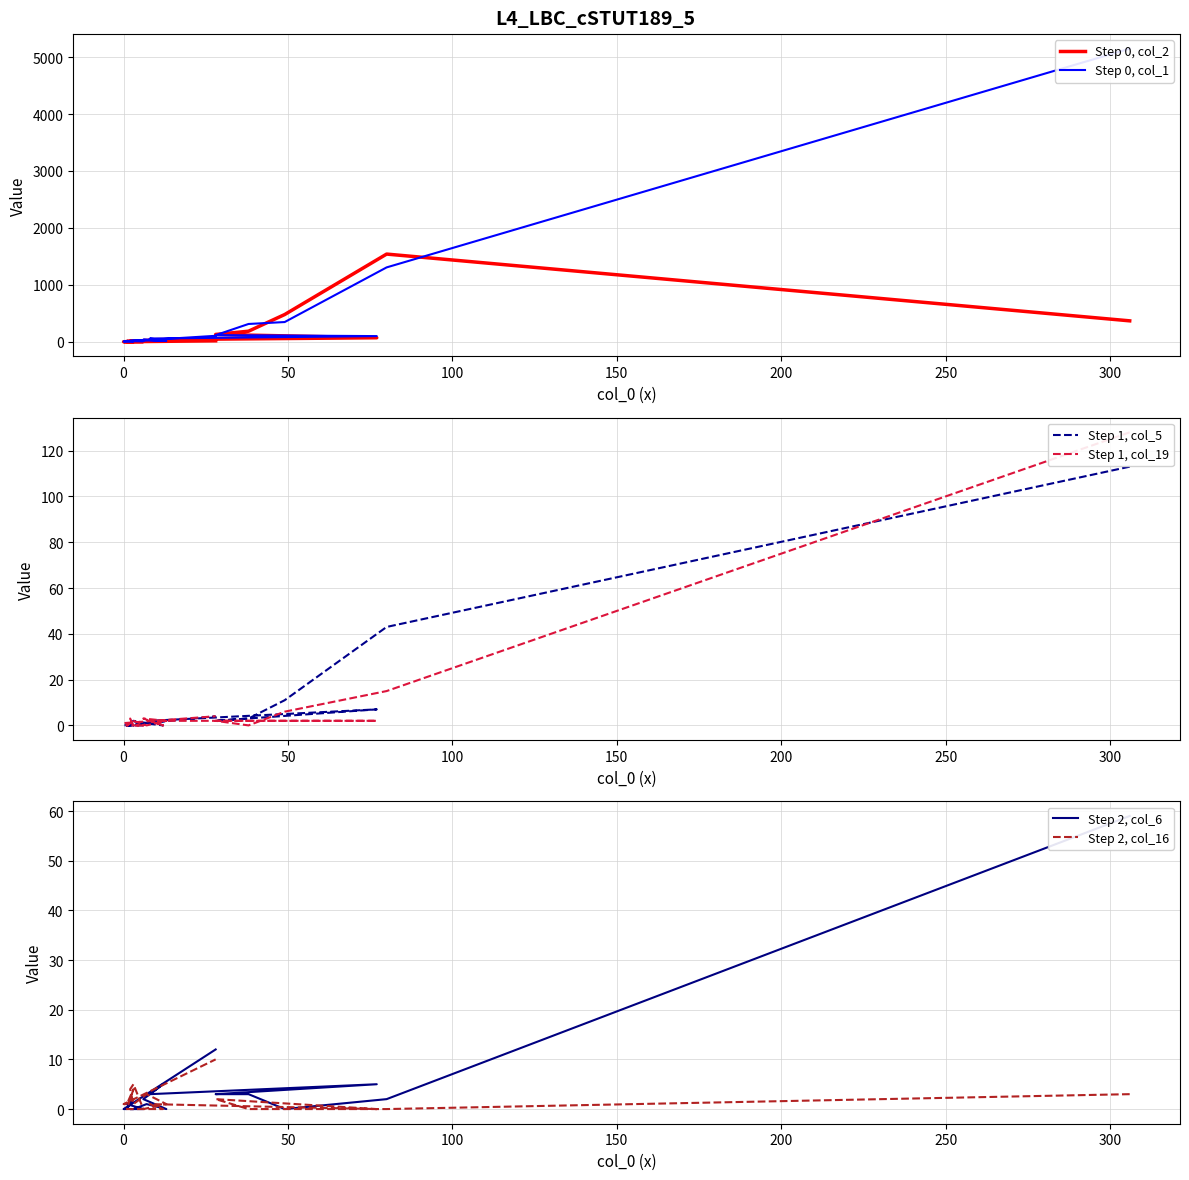

Which series has the largest total across all categories?

Step 0, col_1